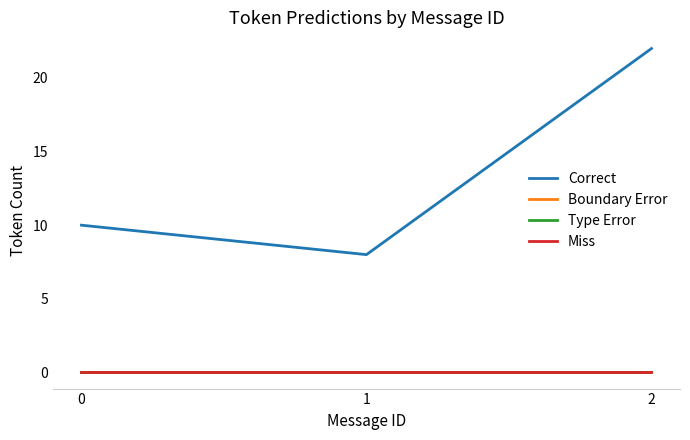

Does the chart have visible grid lines?

No